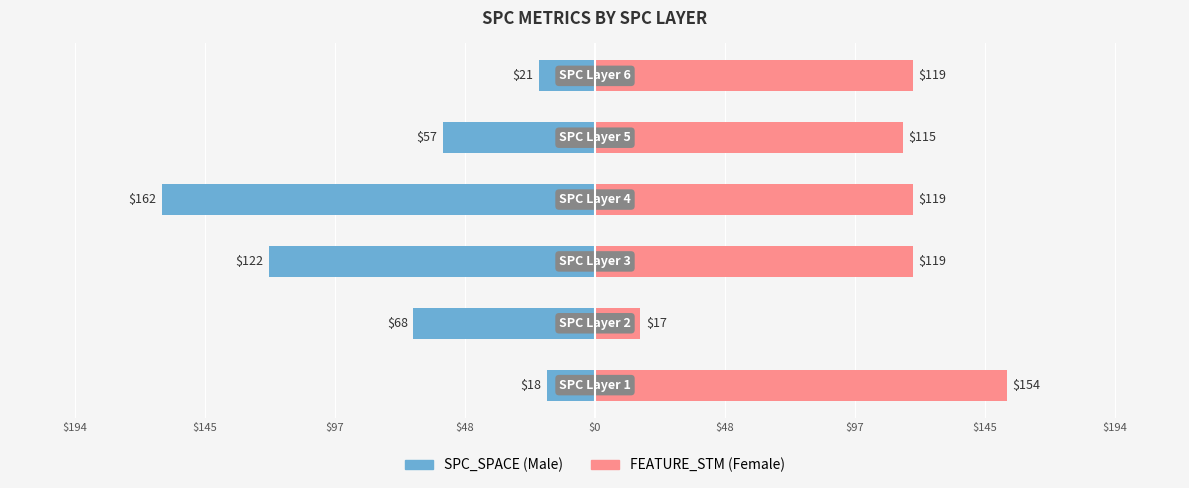

What is the difference between the maximum and minimum values in the FEATURE_STM series?

137